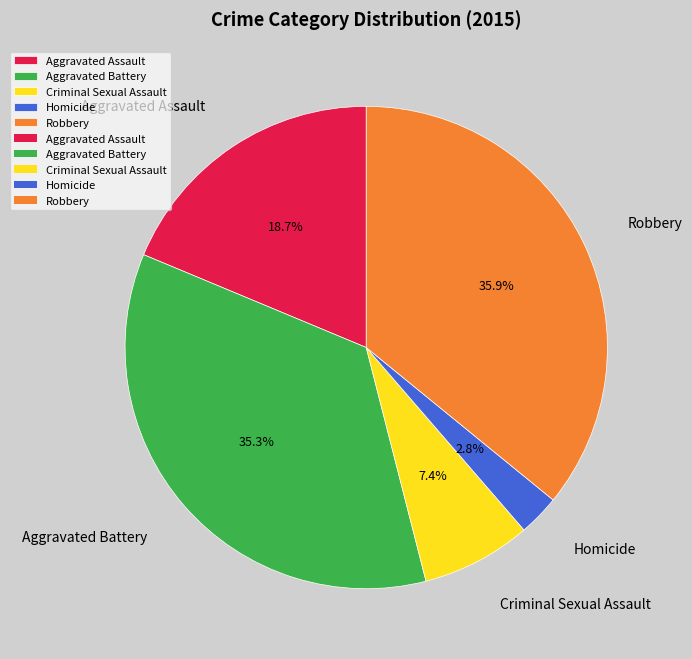

Which has a higher value, Aggravated Battery or Aggravated Assault?

Aggravated Battery